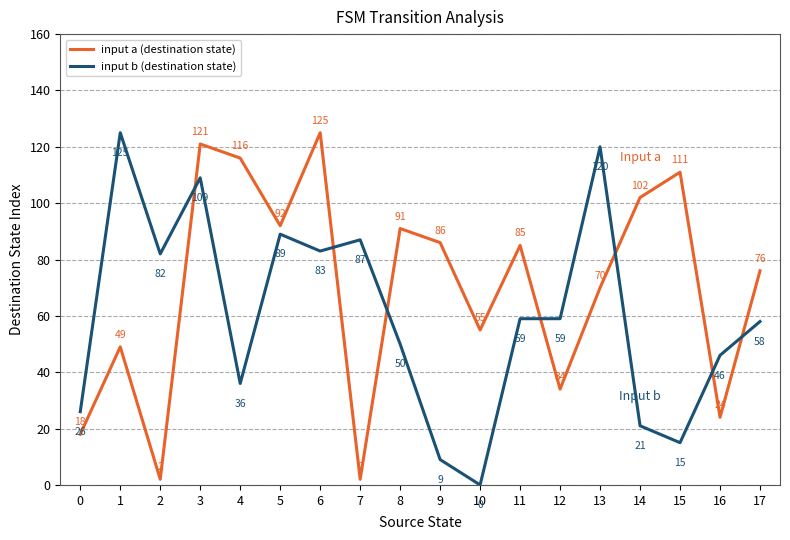

What is the difference between the maximum and second lowest values in the input a (destination state) series?

123